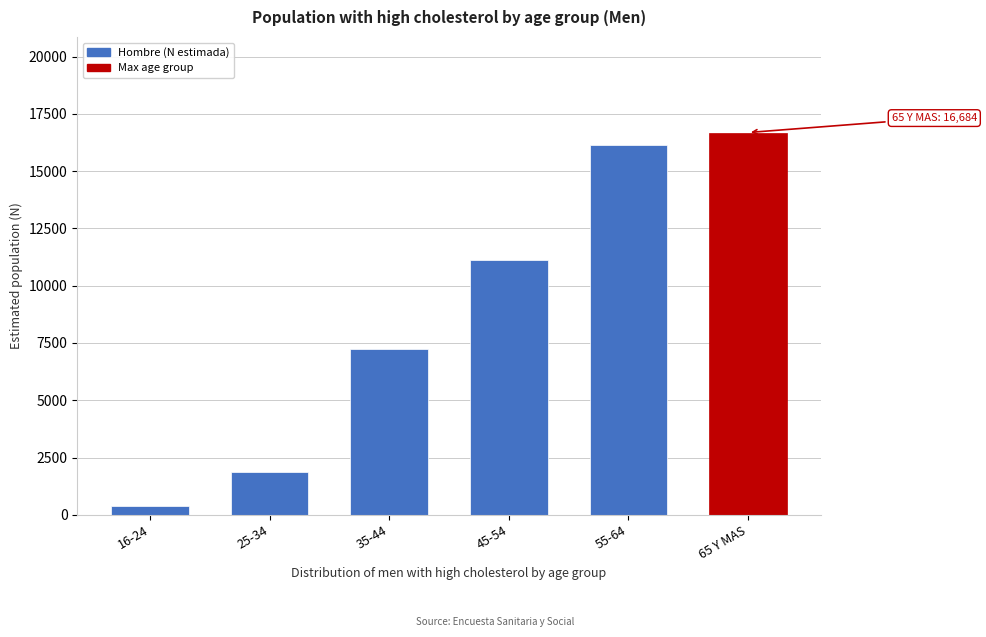

Reading left to right, transcribe all the data shown in this chart.

400	1870	7225	11123	16150	16684